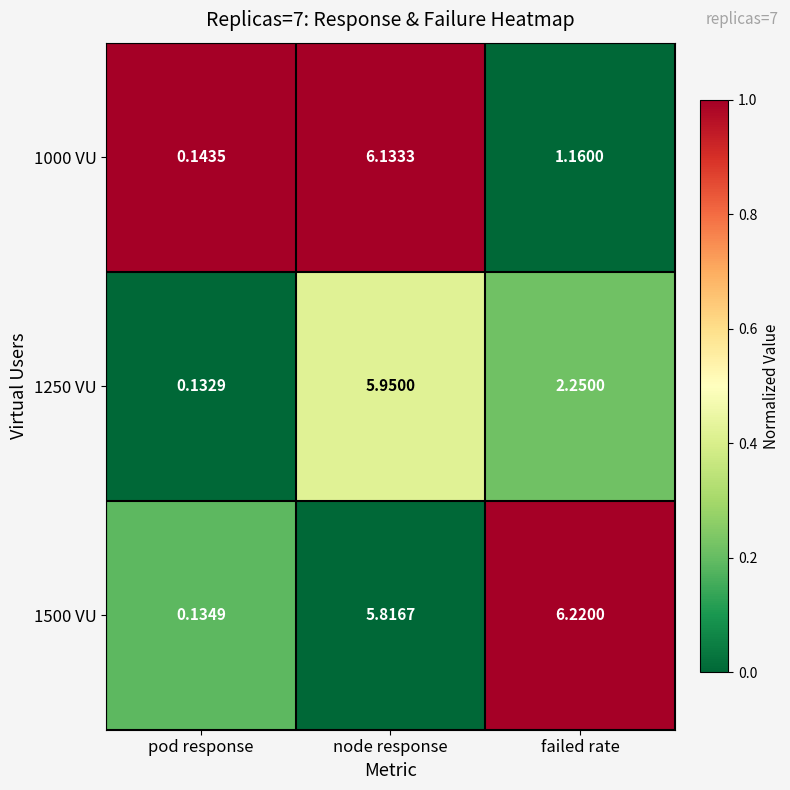

At which category is the sum across all series the highest?

node response